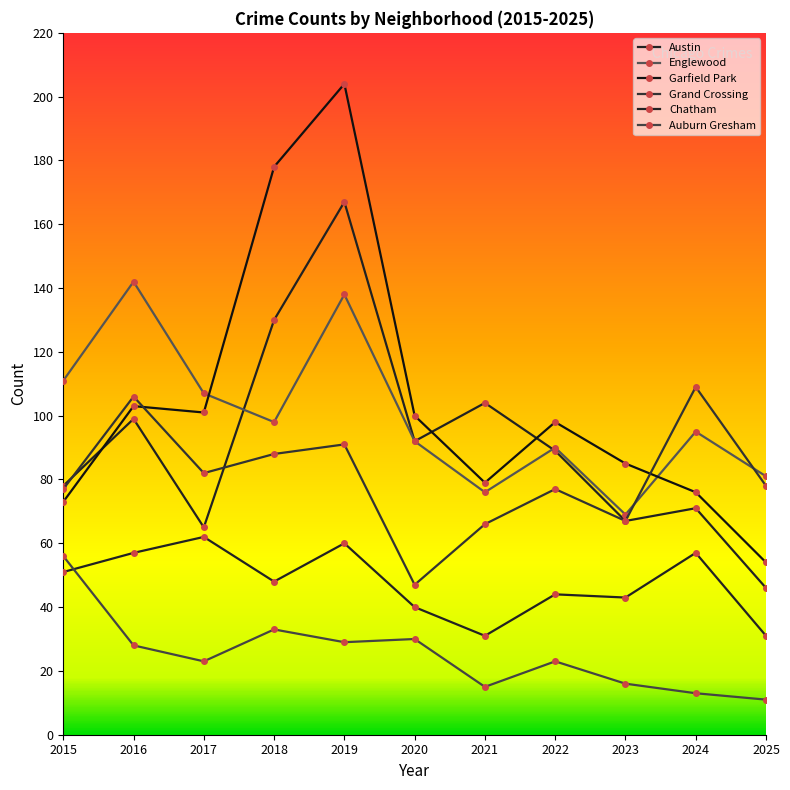

Which series changed the most between 2015 and 2022?

Auburn Gresham